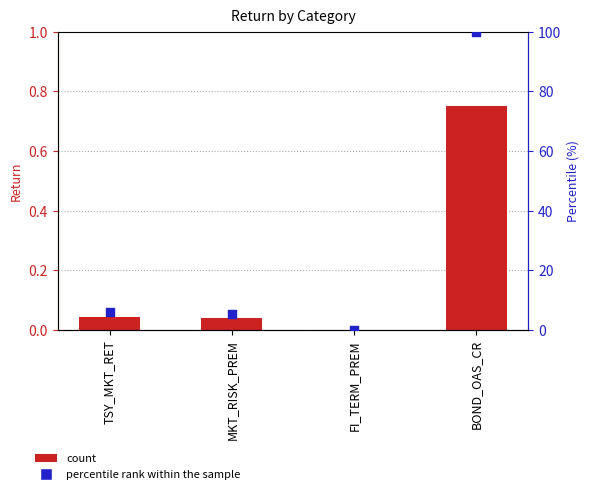

At how many categories does at least one series exceed 57?

1